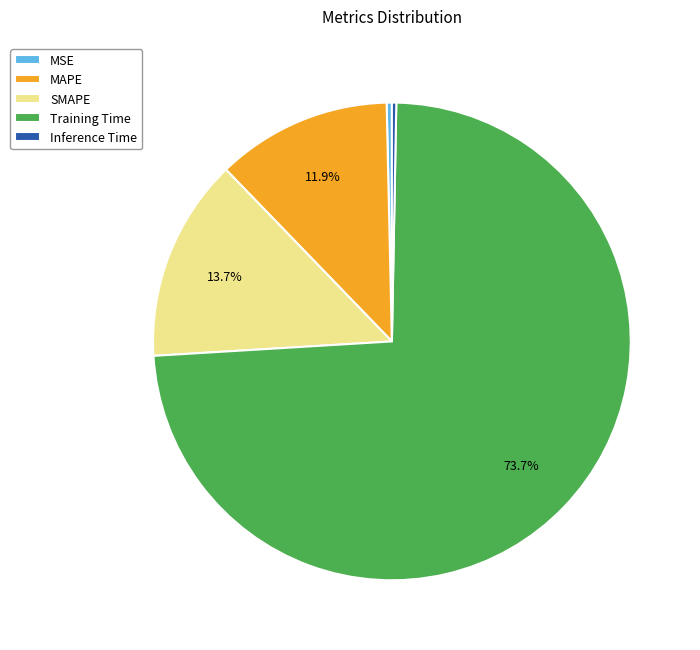

Which category has the biggest portion of the pie?

Training Time